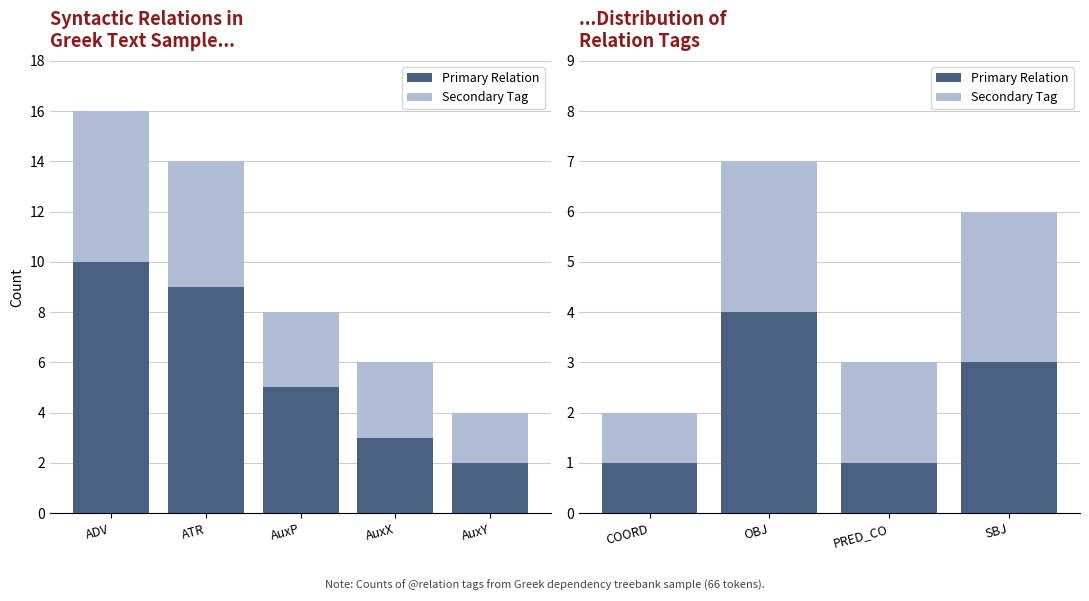

What is the label of the 4th bar from the left?

SBJ